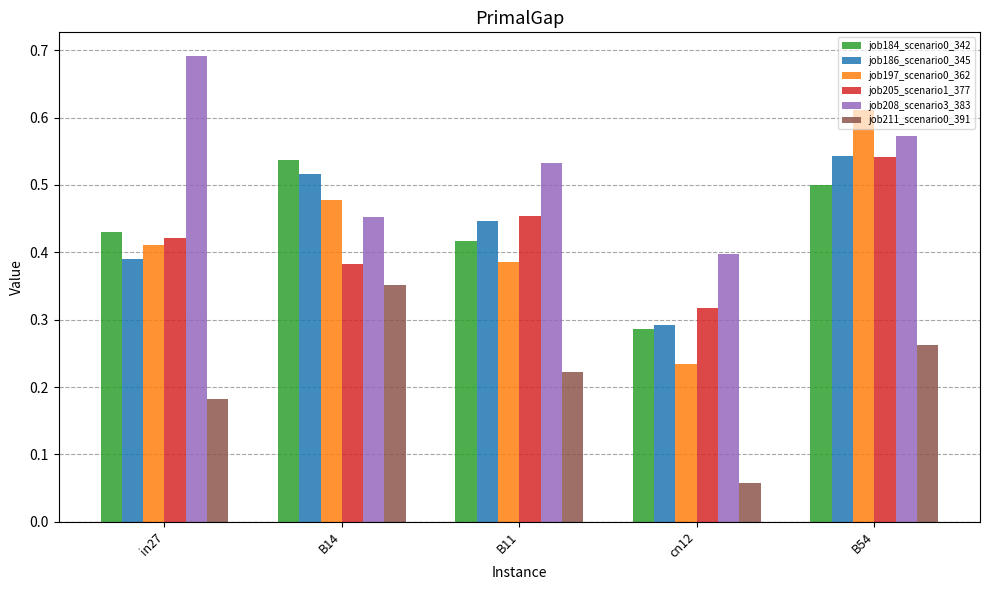

List the labels in order of job208_scenario3_383 value, largest first.

in27, B54, B11, B14, cn12